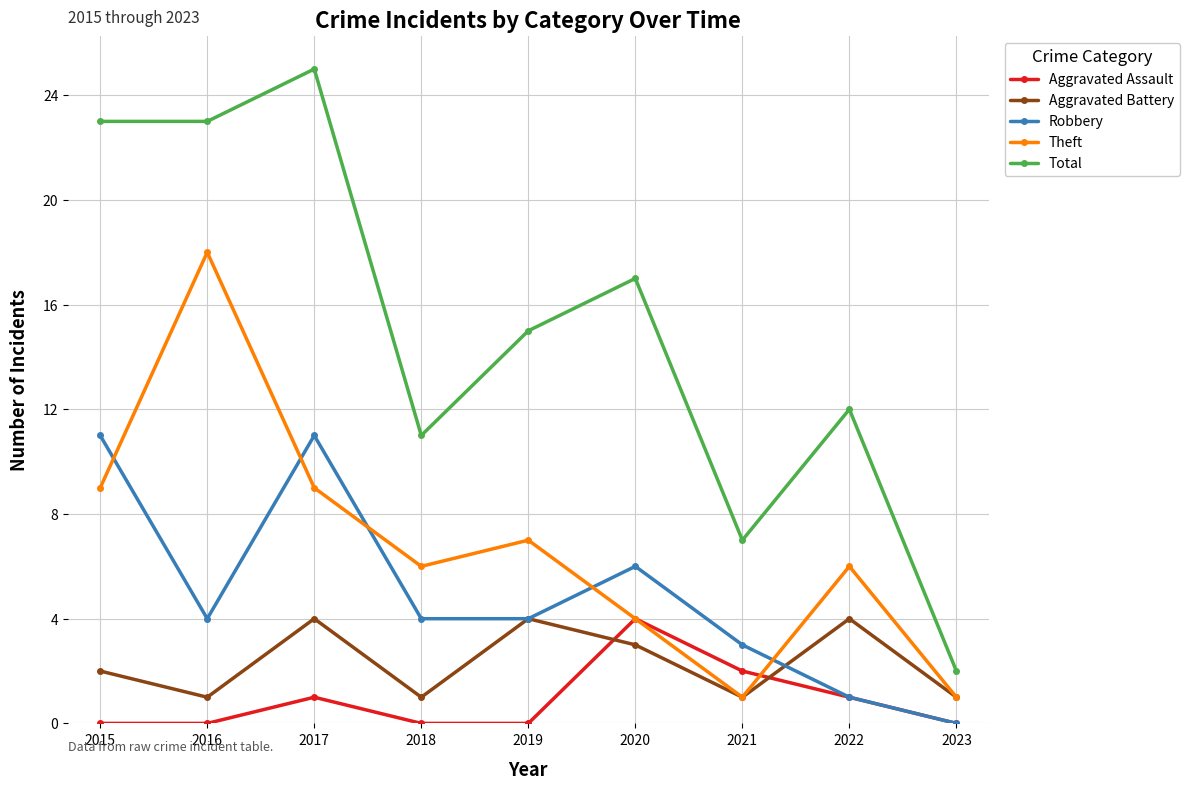

Is it true that Aggravated Battery equals 3 at 2020?

True